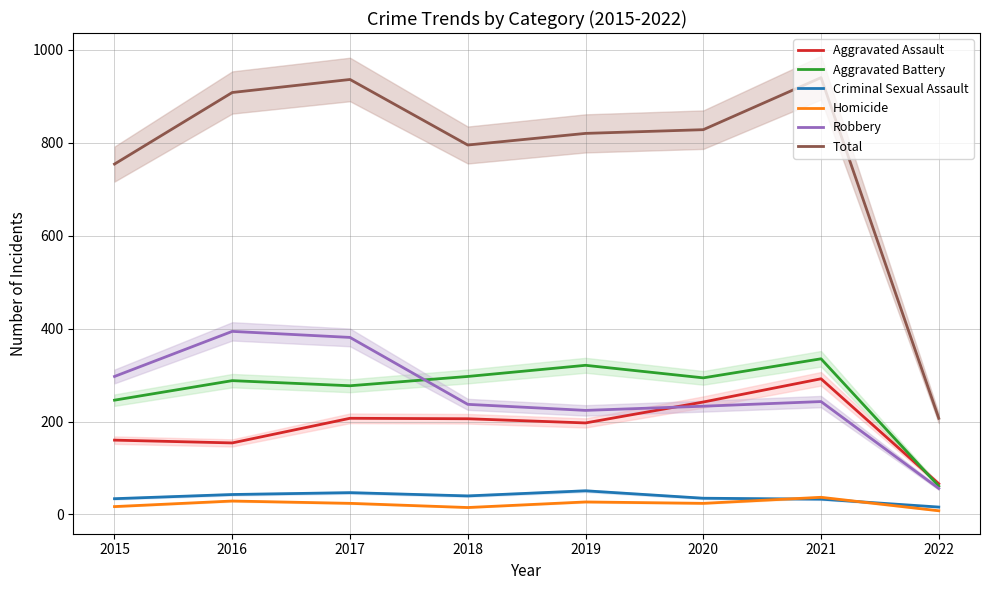

What is the value of the Robbery point at the 6th from the left?

233